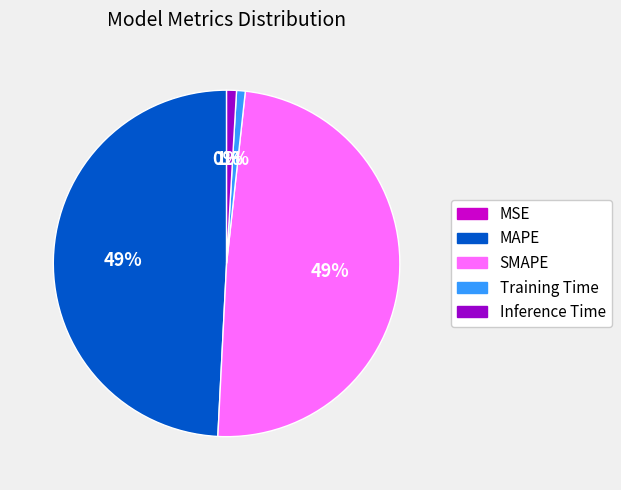

Does Training Time represent more than half of the total?

No